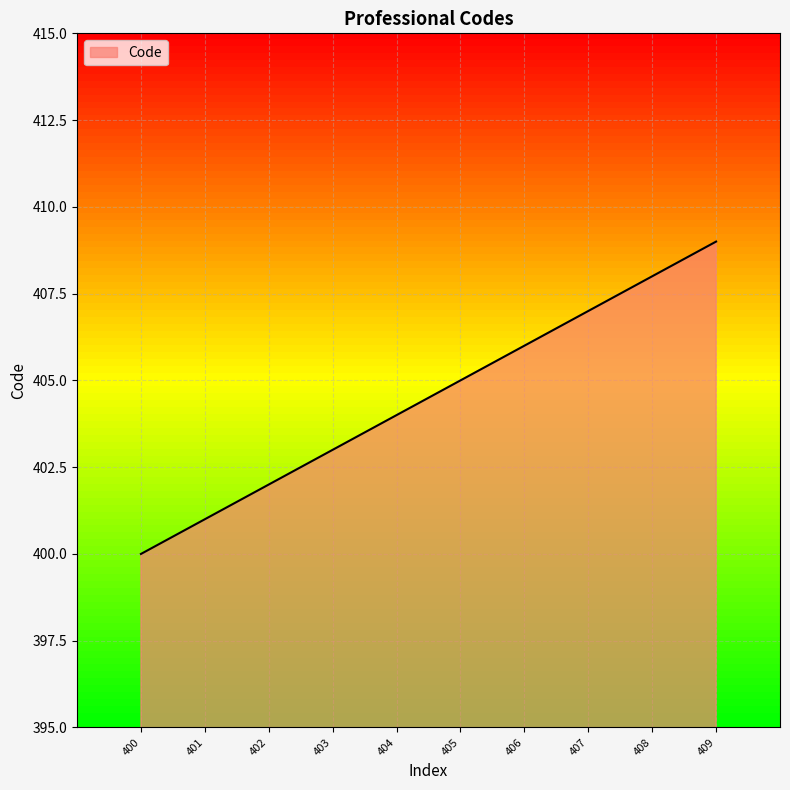

List the labels in order of value, smallest first.

400, 401, 402, 403, 404, 405, 406, 407, 408, 409